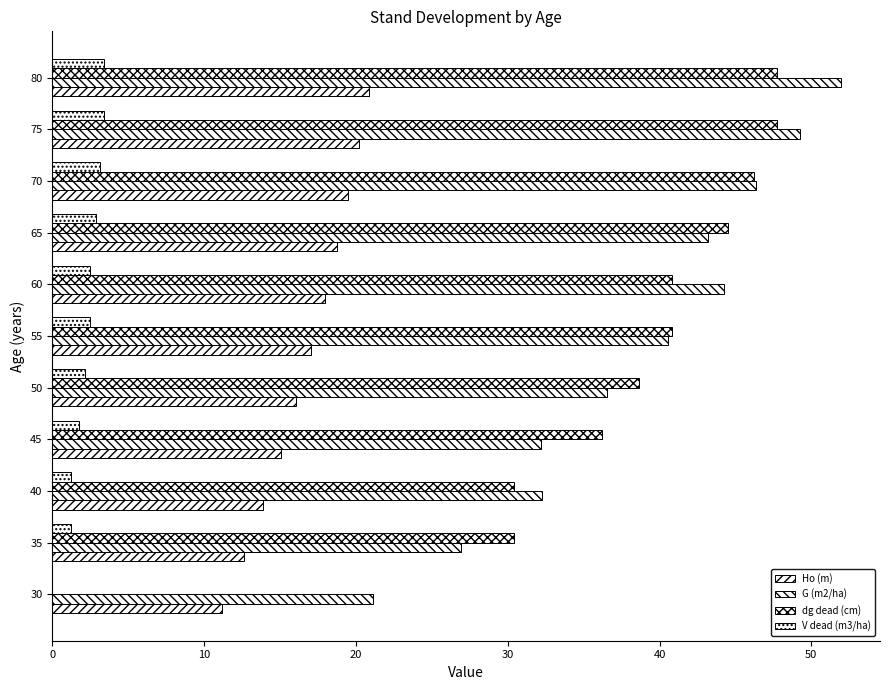

Reading left to right, extract all data points from this chart.

Ho (m): 11.2	12.6	13.9	15.0	16.1	17.0	17.9	18.7	19.5	20.2	20.9
G (m2/ha): 21.1	26.9	32.3	32.2	36.5	40.6	44.2	43.2	46.3	49.2	51.9
dg dead (cm): 0.0	30.4	30.4	36.2	38.7	40.8	40.8	44.5	46.2	47.7	47.7
V dead (m3/ha): 0.0	1.2	1.2	1.8	2.1	2.5	2.5	2.9	3.1	3.4	3.4